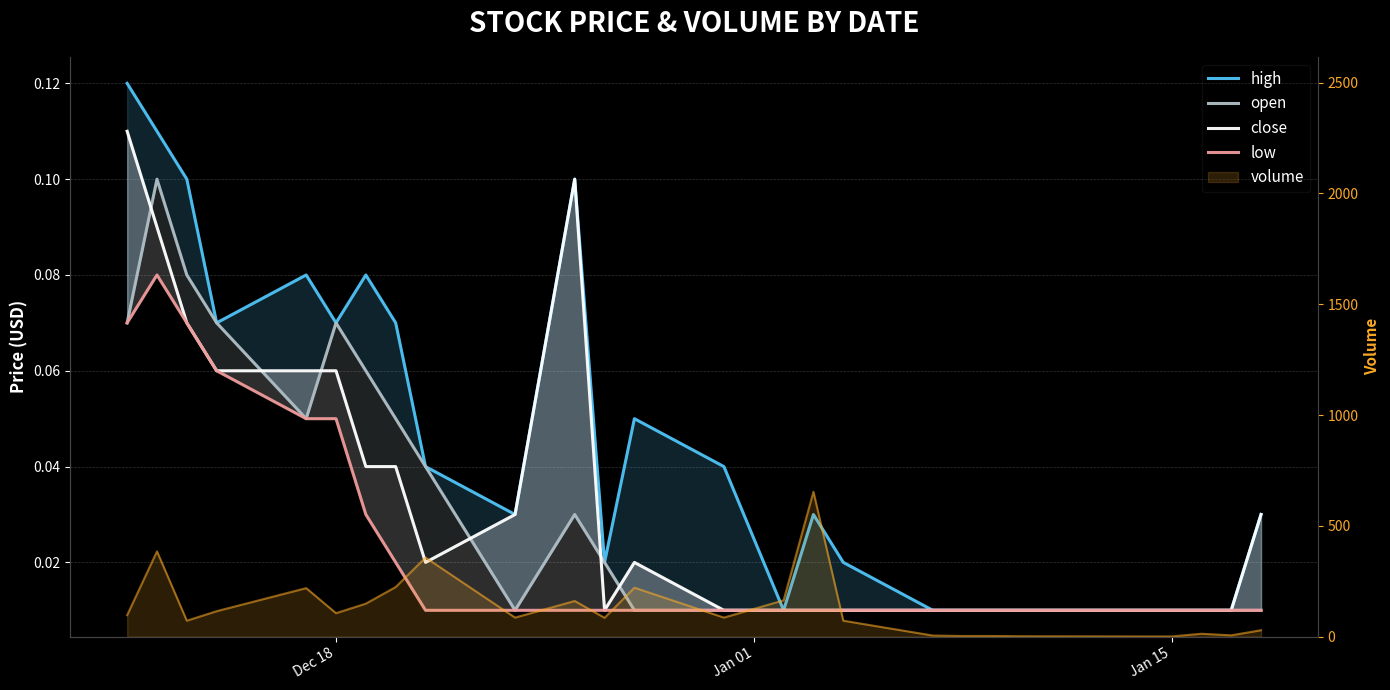

What is the greatest value displayed?

0.1